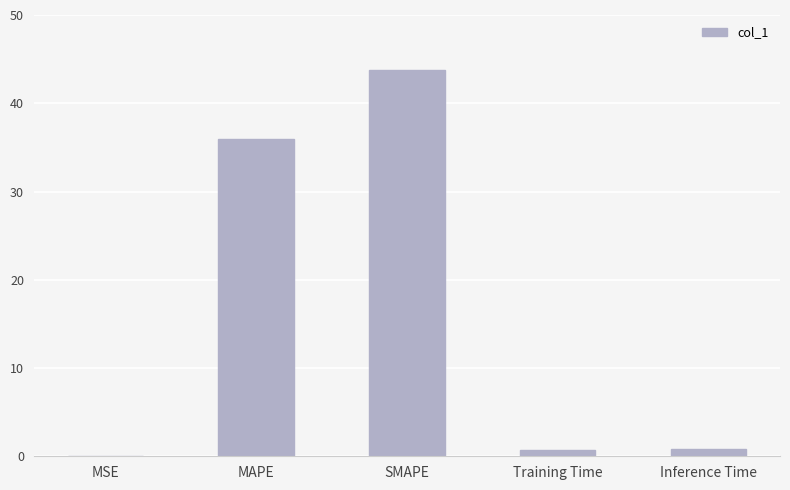

What is the sum of the values at MAPE and SMAPE?

79.7